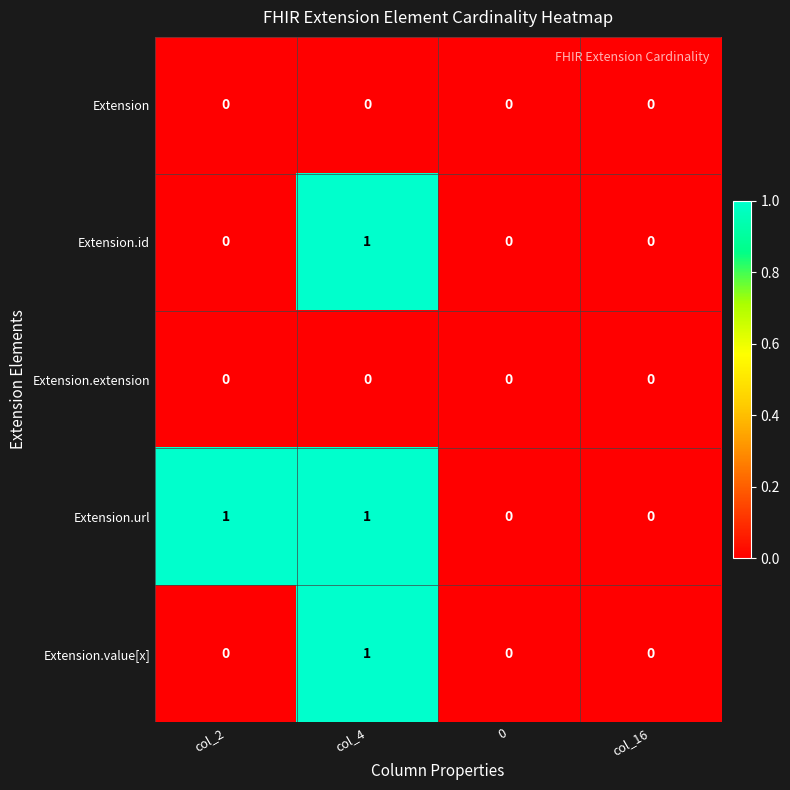

True or false: Extension has a value of 0 at col_2.

True